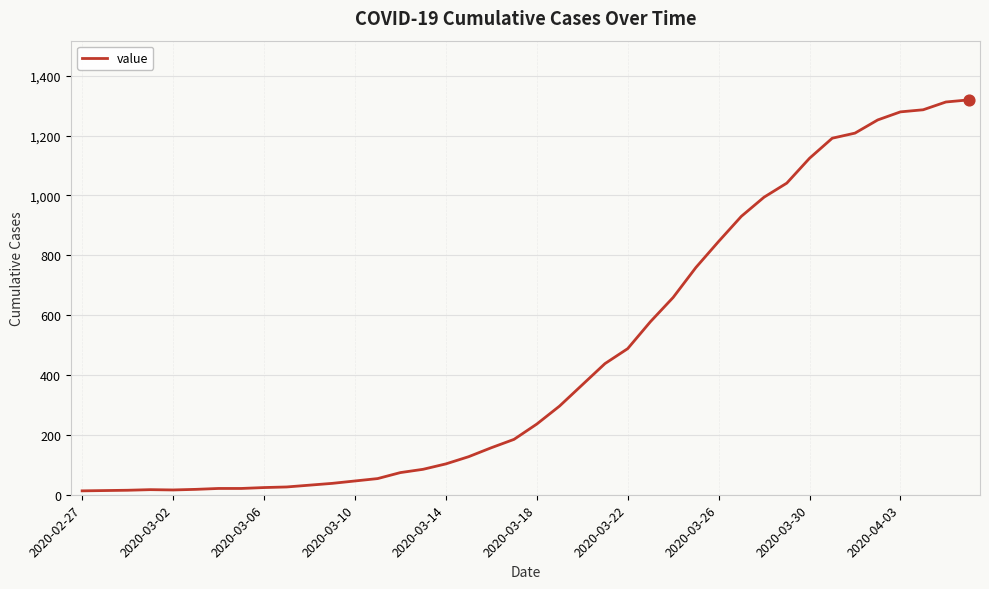

What is the maximum value shown in the chart?

1319